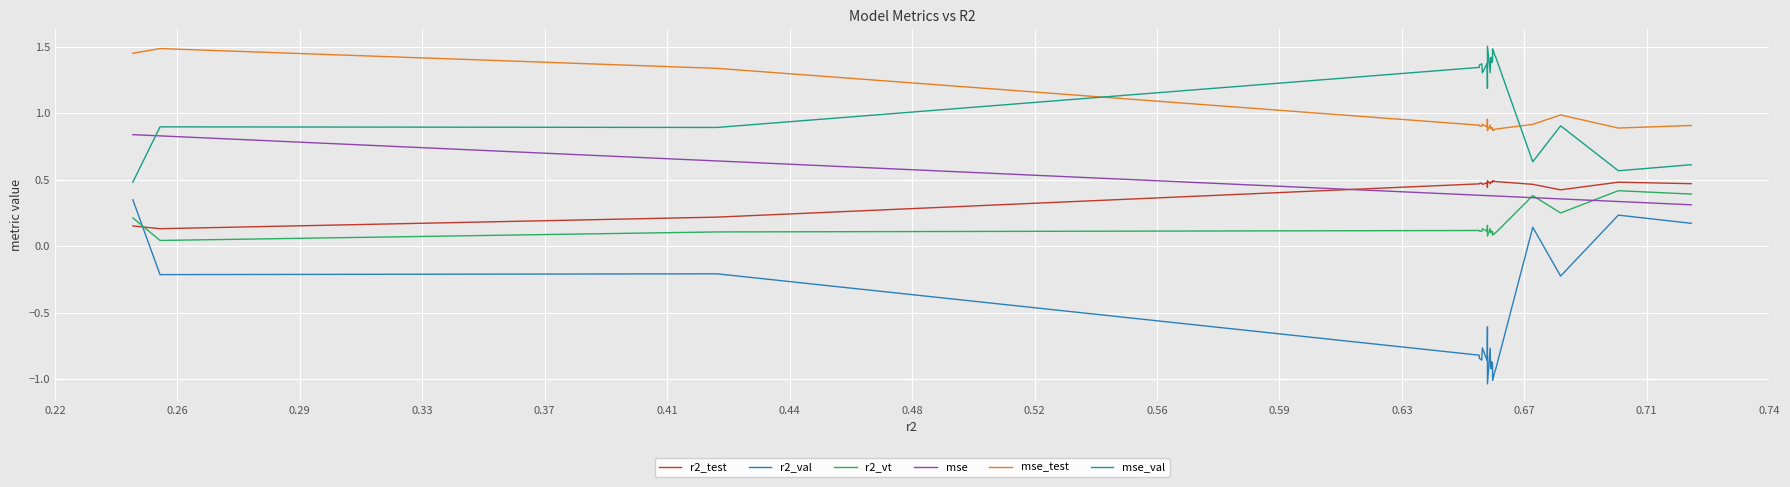

Count the number of data series in this chart.

6